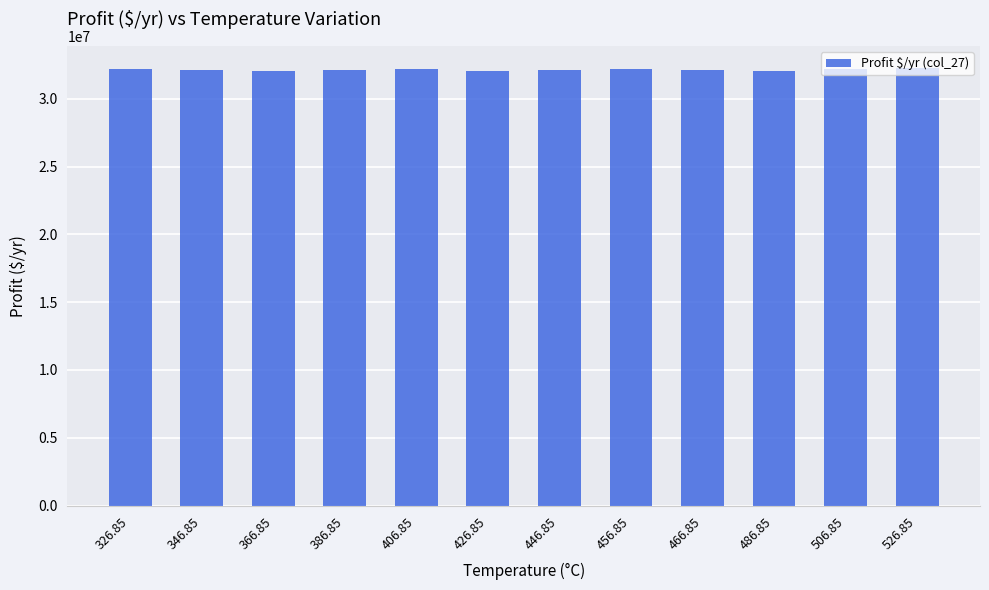

What is the minimum value shown in the chart?

32011379.0